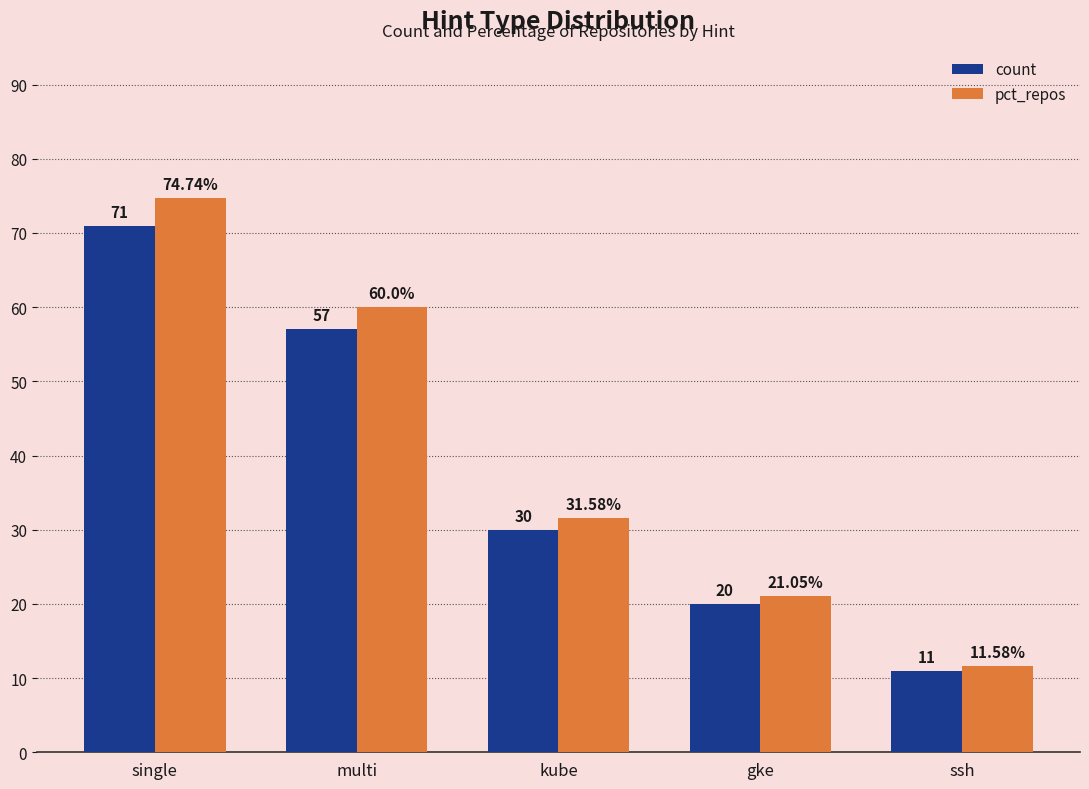

Rank the categories by count value from lowest to highest.

ssh, gke, kube, multi, single